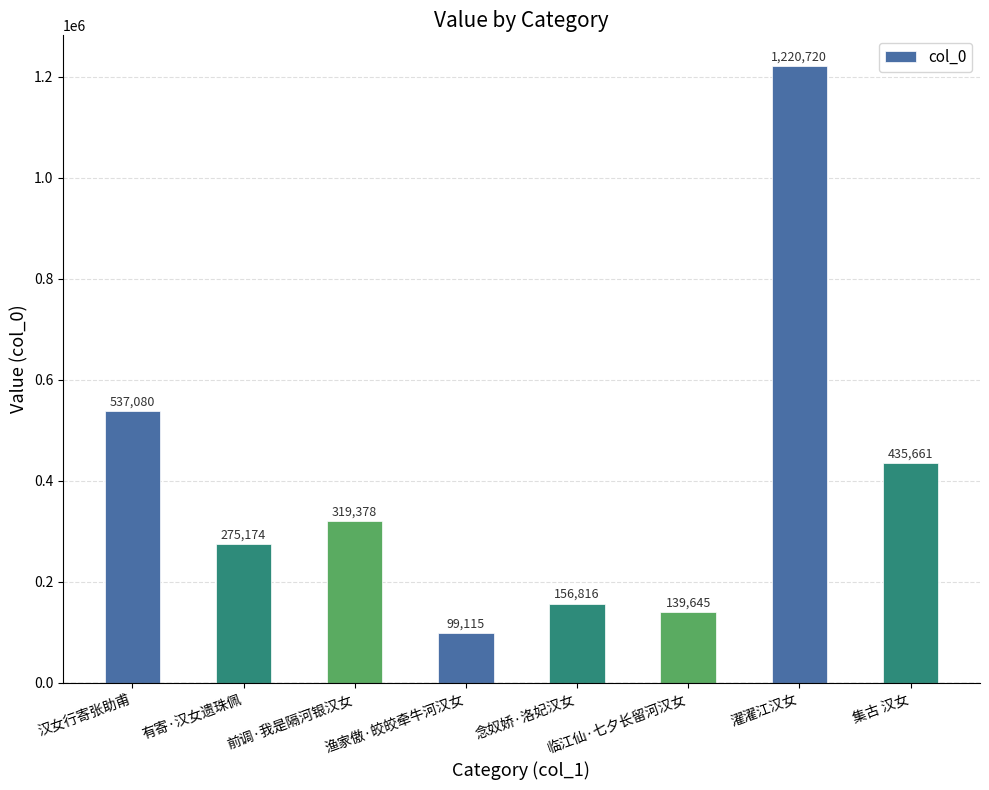

What is the sum of all values?

3183589